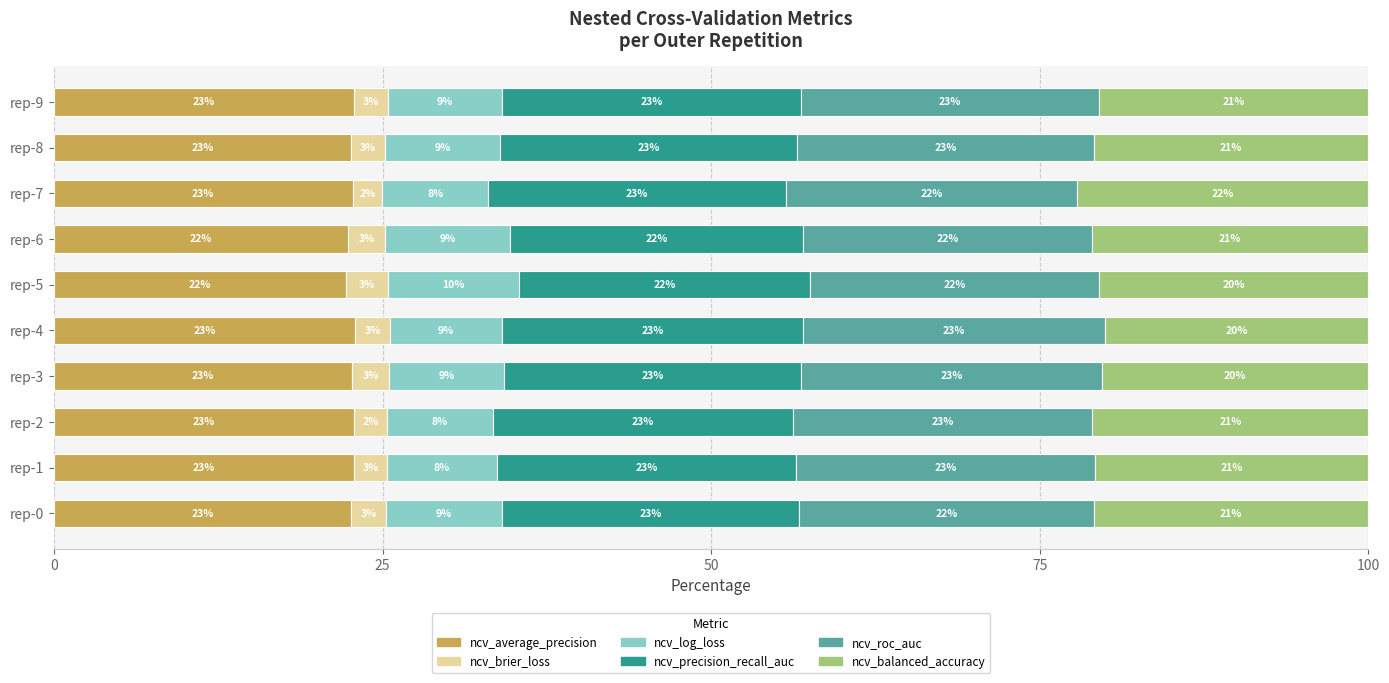

What are all the series names shown in the legend?

ncv_average_precision, ncv_brier_loss, ncv_log_loss, ncv_precision_recall_auc, ncv_roc_auc, ncv_balanced_accuracy